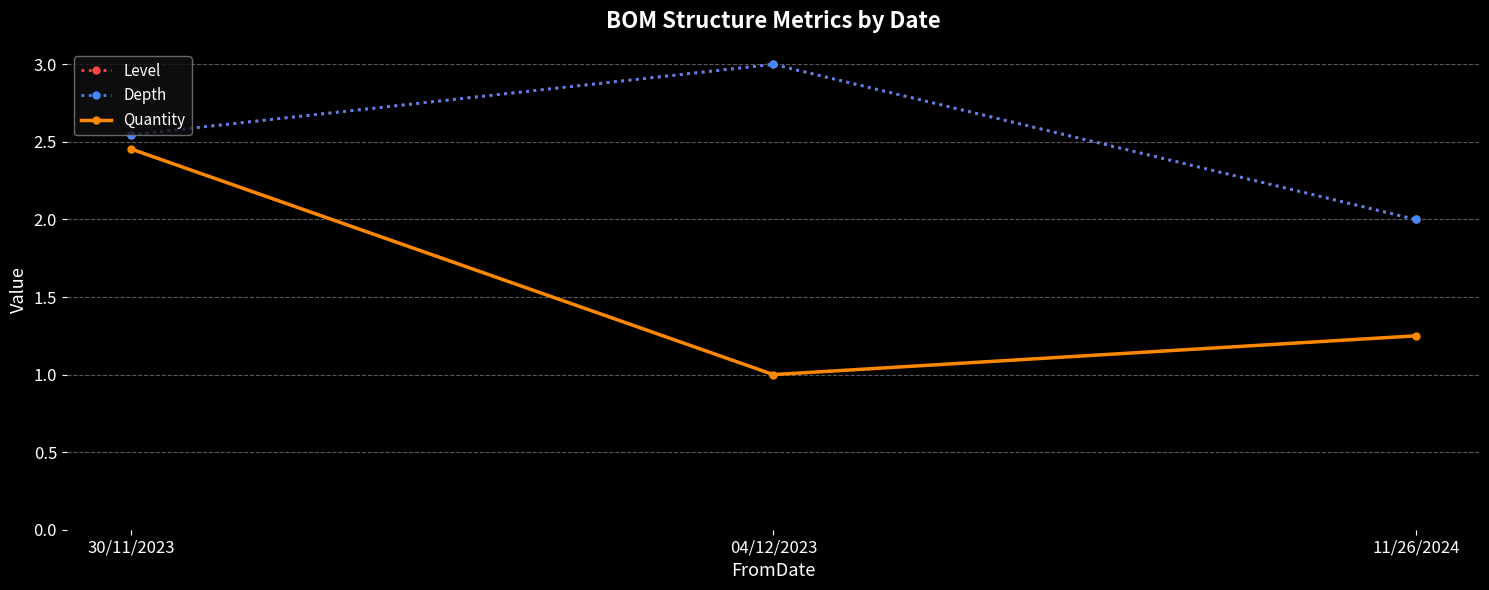

Is this an area chart (filled region under the line)?

No